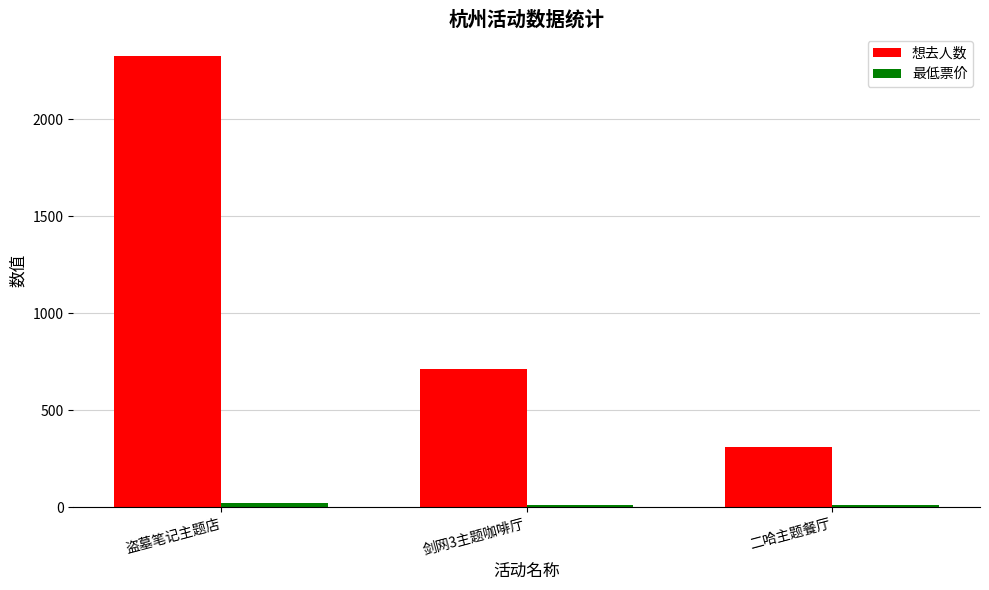

List the labels in order of 想去人数 value, largest first.

盗墓笔记主题店, 剑网3主题咖啡厅, 二哈主题餐厅